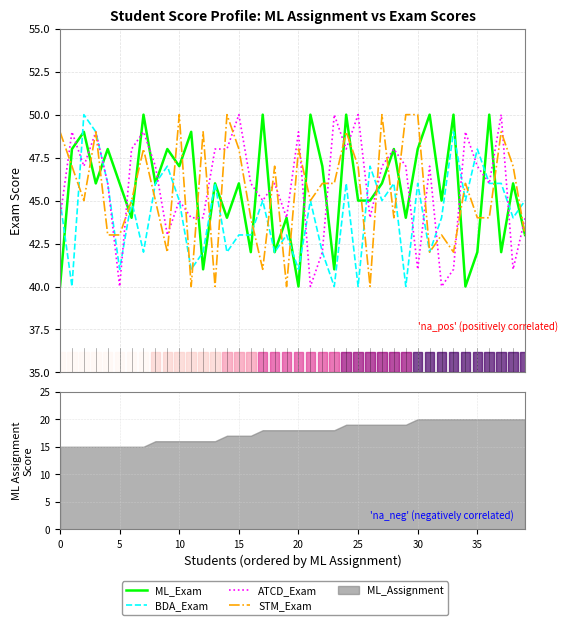

What is the minimum value for STM_Exam?

40